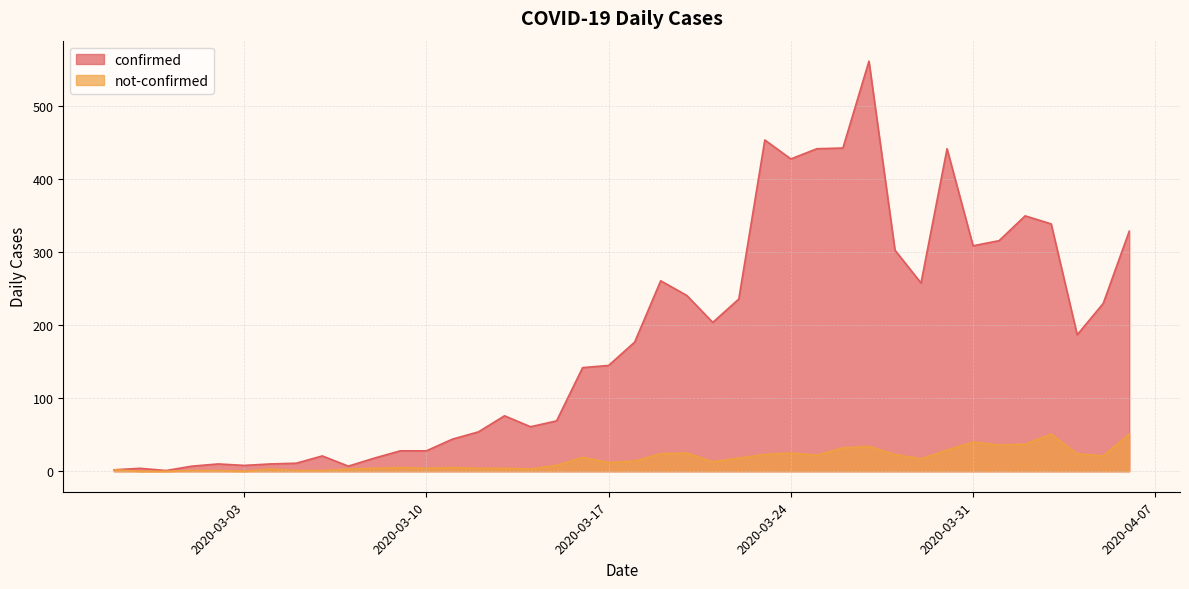

What position from the left is 2020-03-14?

17